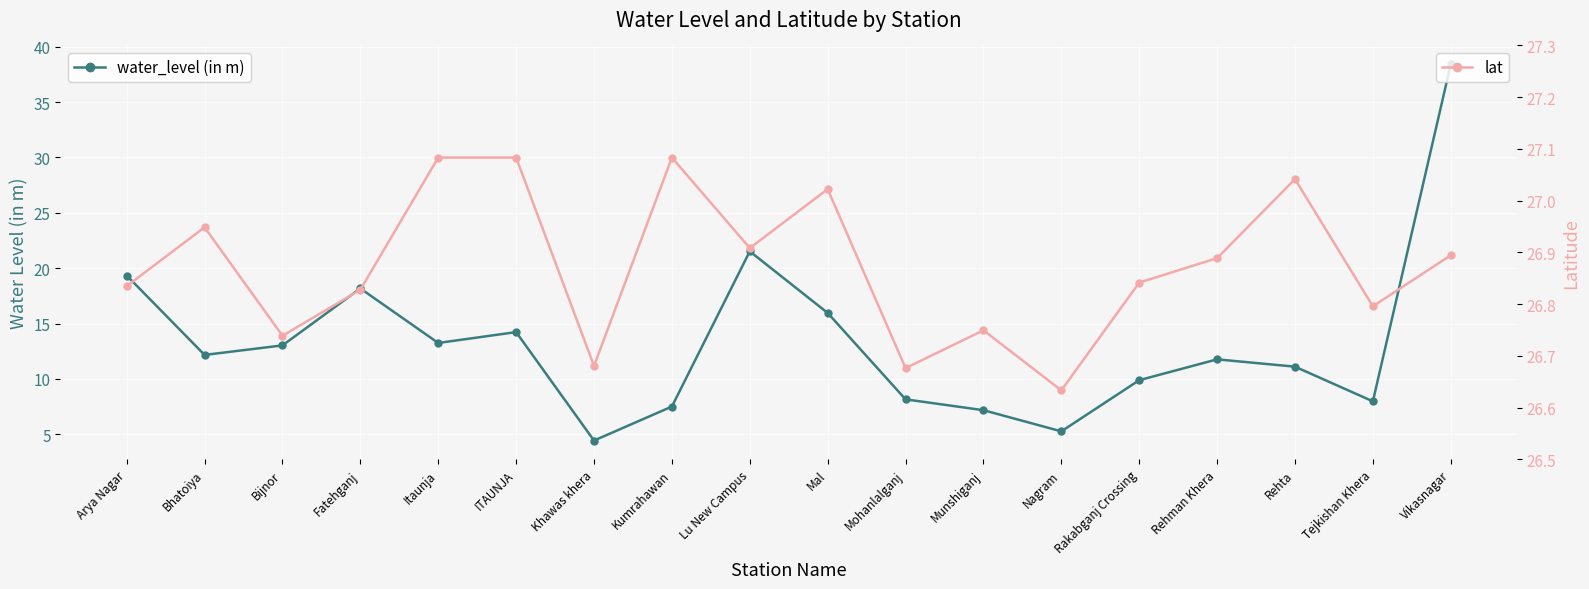

At which category does lat reach its first local peak?

Bhatoiya